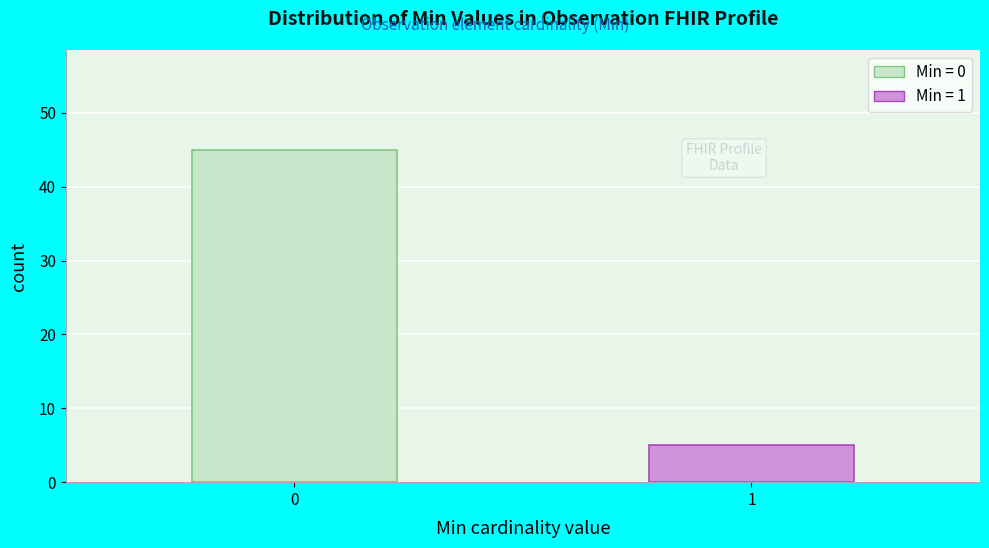

Reading left to right, list all the values displayed in this chart.

45	5